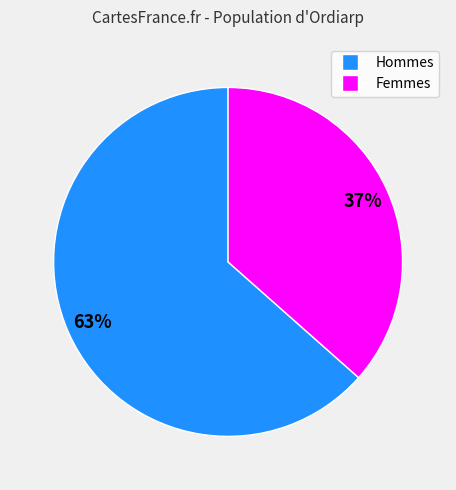

Does any single category account for the majority?

Yes